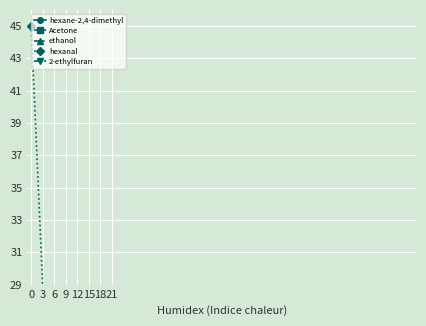

Is this an area chart (filled region under the line)?

No